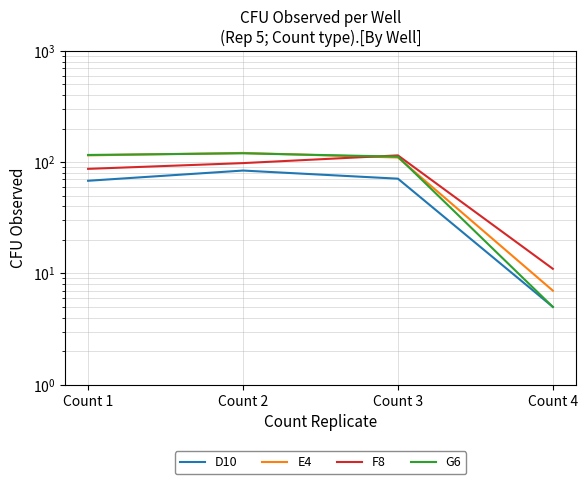

Does the chart have visible grid lines?

Yes